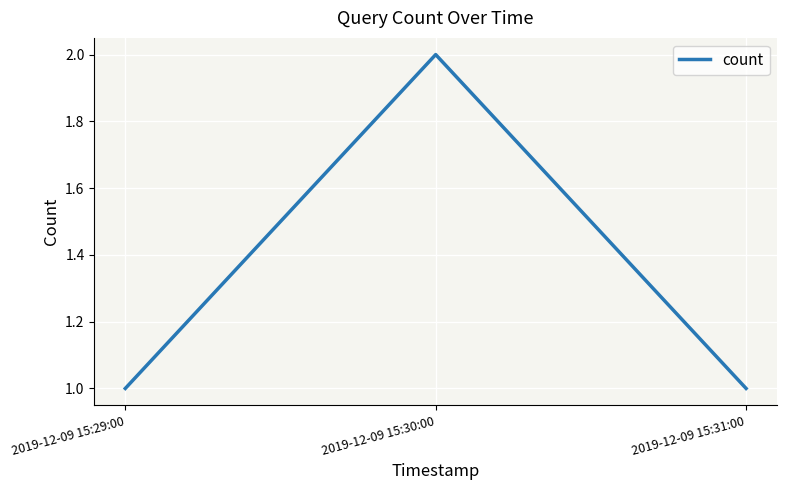

What is the sum of the values at 2019-12-09 15:29:00 and 2019-12-09 15:30:00?

3